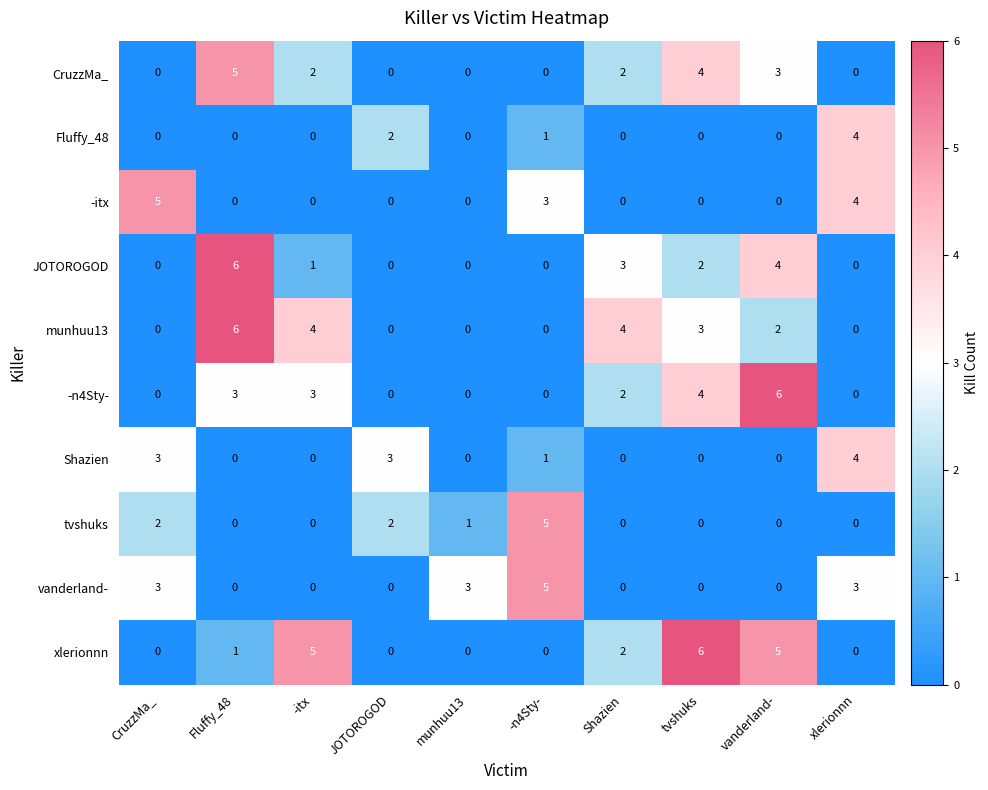

Which series changed the most between -n4Sty- and vanderland-?

-n4Sty-